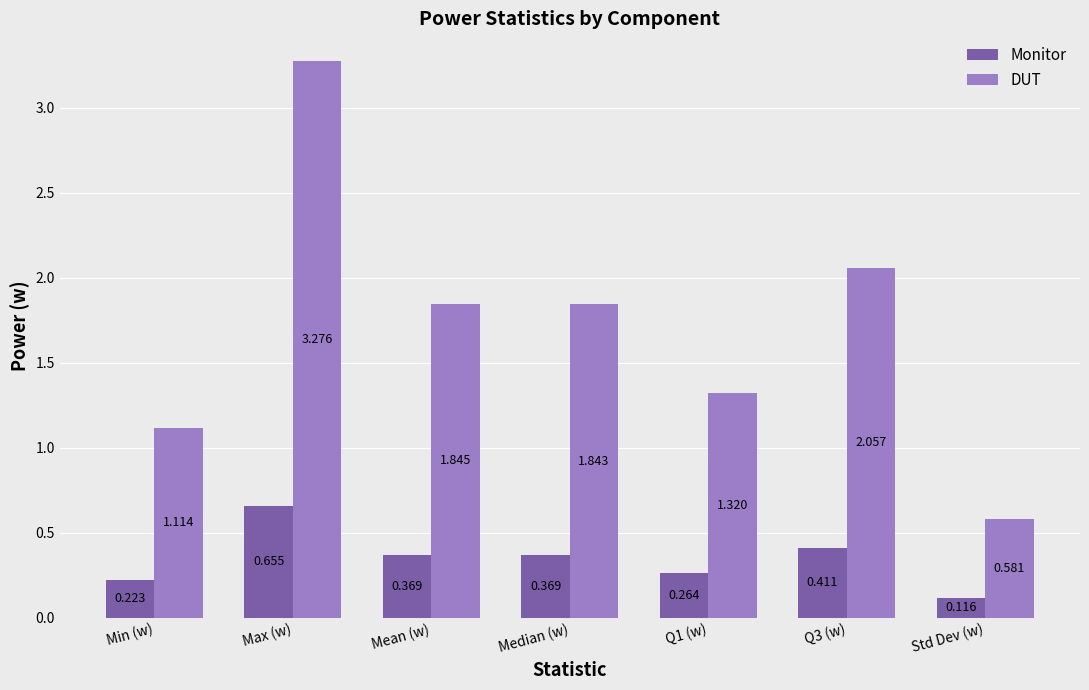

What is the difference between the maximum and minimum values in the Monitor series?

0.5